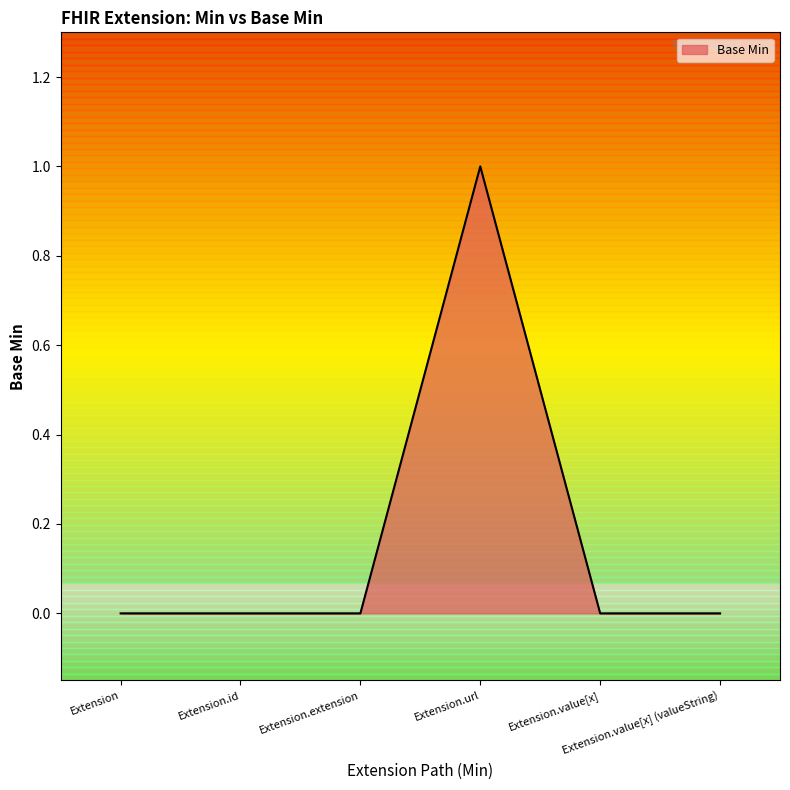

True or false: the data has more than 2 interior local peaks.

False